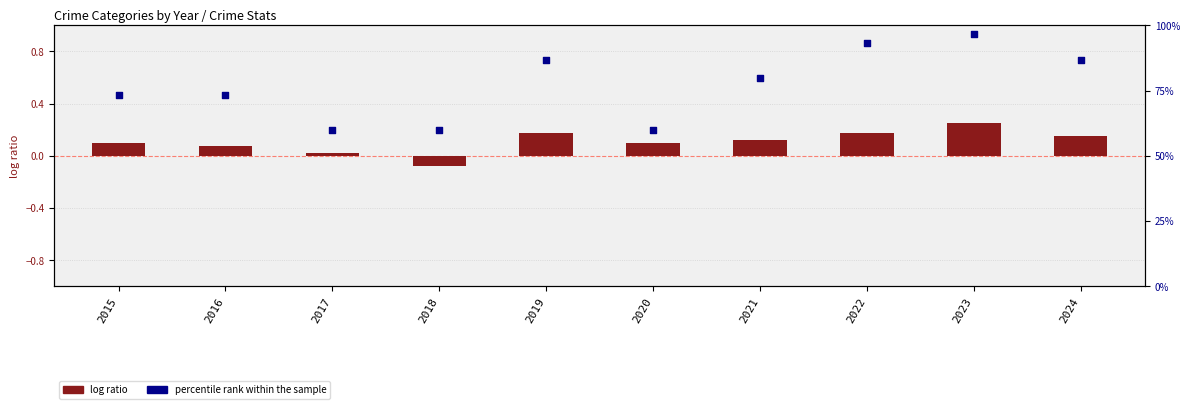

At which category is the sum across all series the highest?

2023